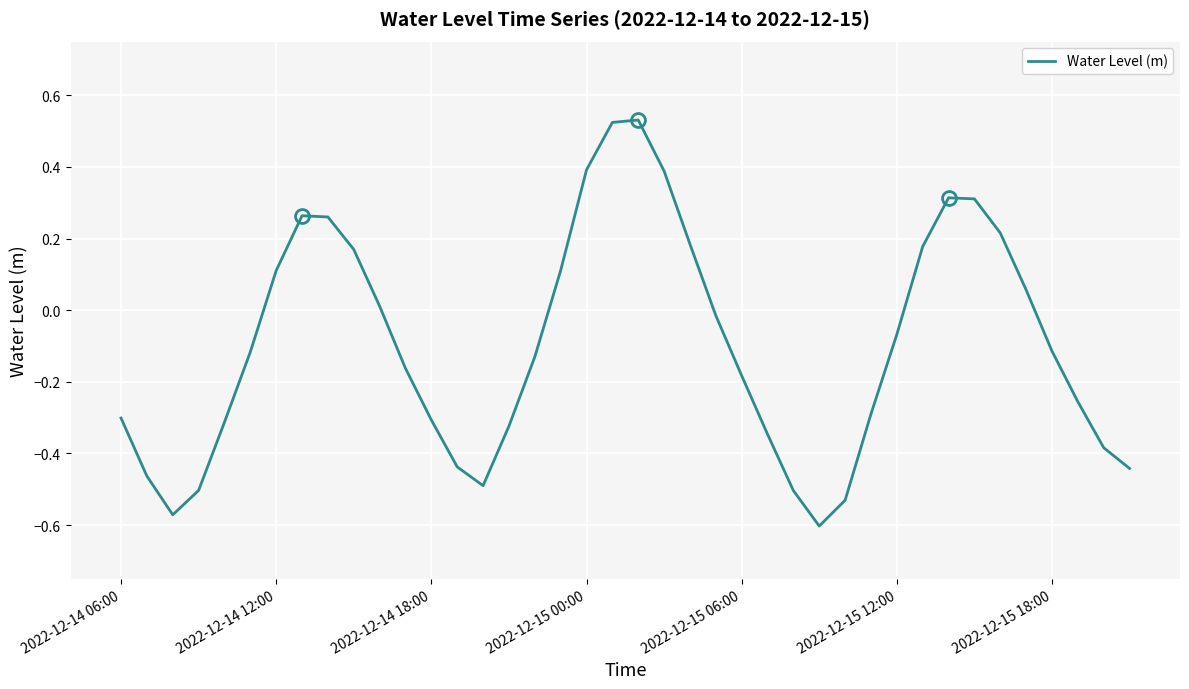

What is the difference between the maximum and minimum values?

1.1